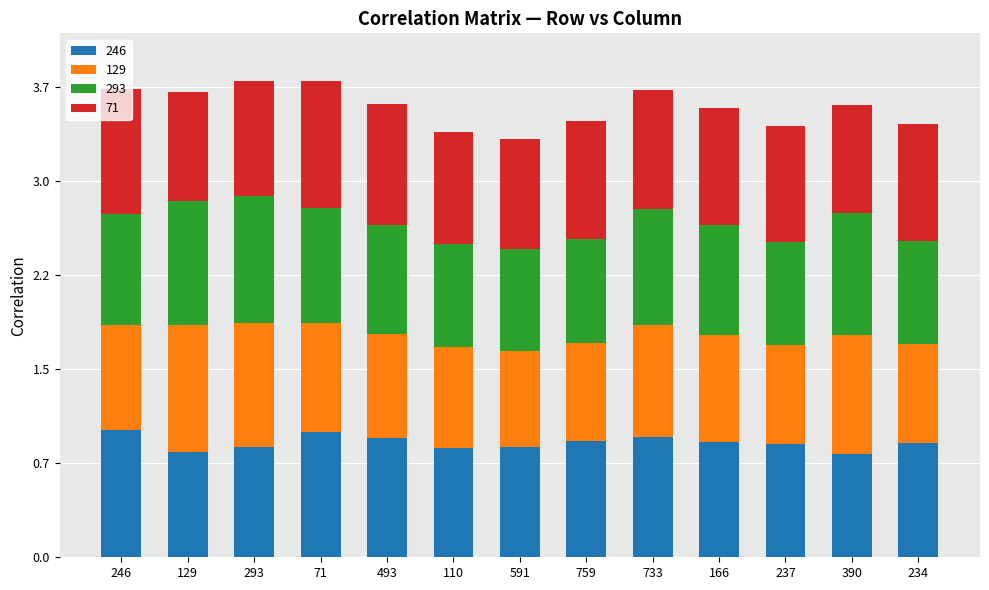

What is the total value across all series at 129?

3.7